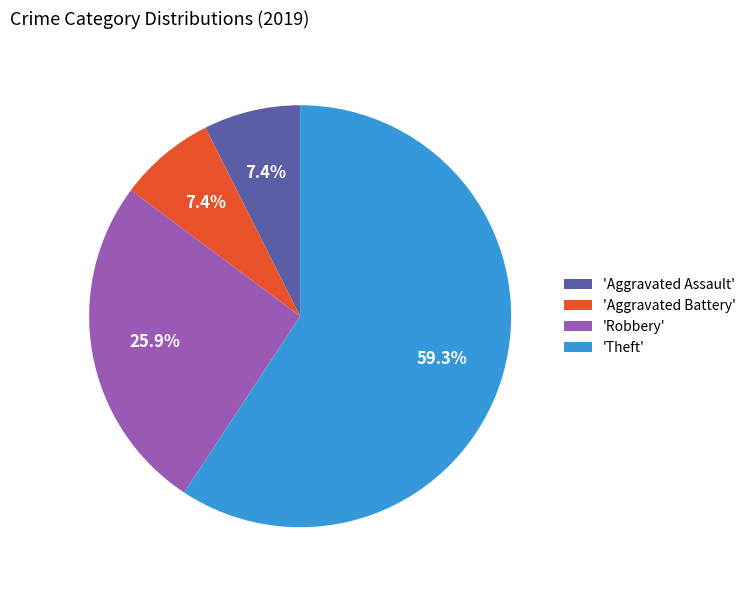

How many segments does this pie chart have?

4